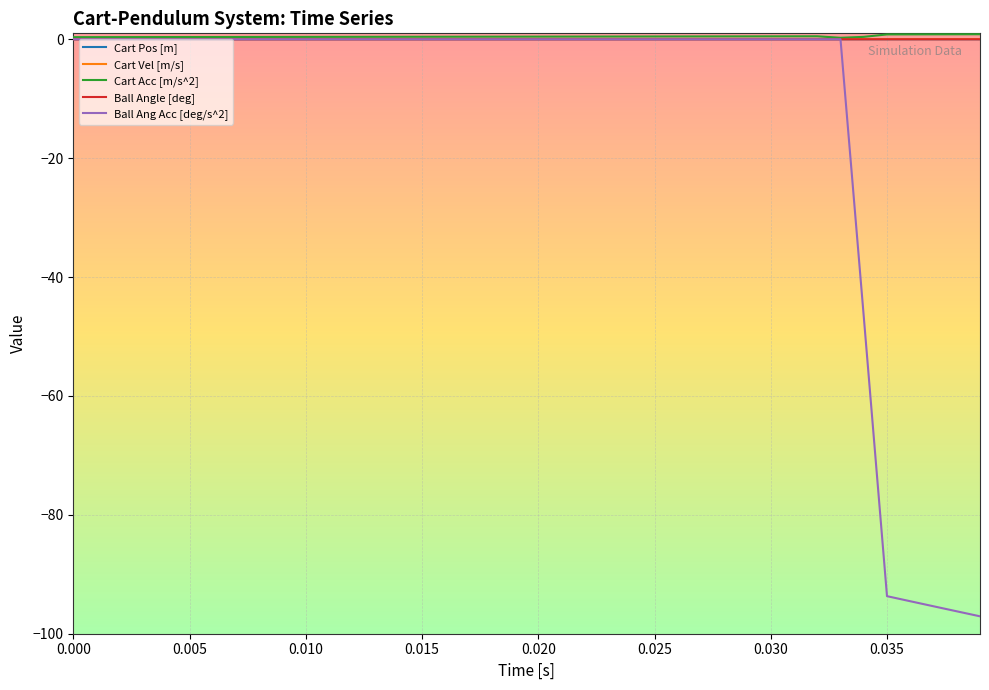

What is the lowest value of the Ball Ang Acc [deg/s^2] series?

-97.1